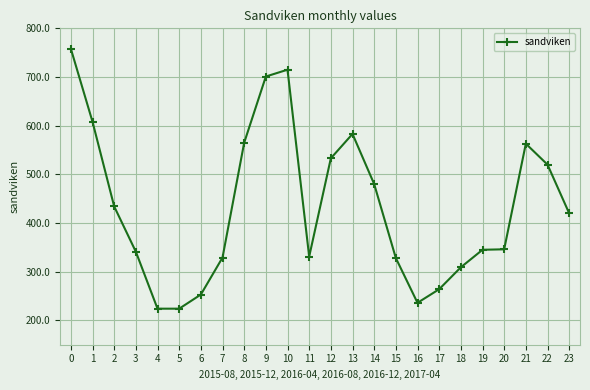

The value at 12 is 107. True or false?

False